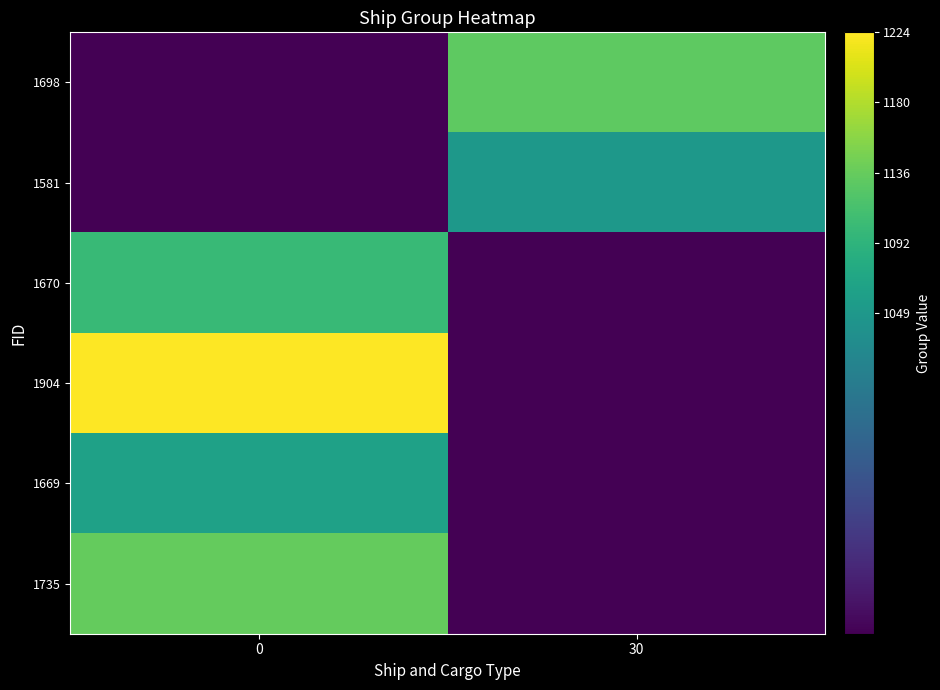

At 30, list the series in order from smallest to largest.

1670, 1904, 1669, 1735, 1581, 1698